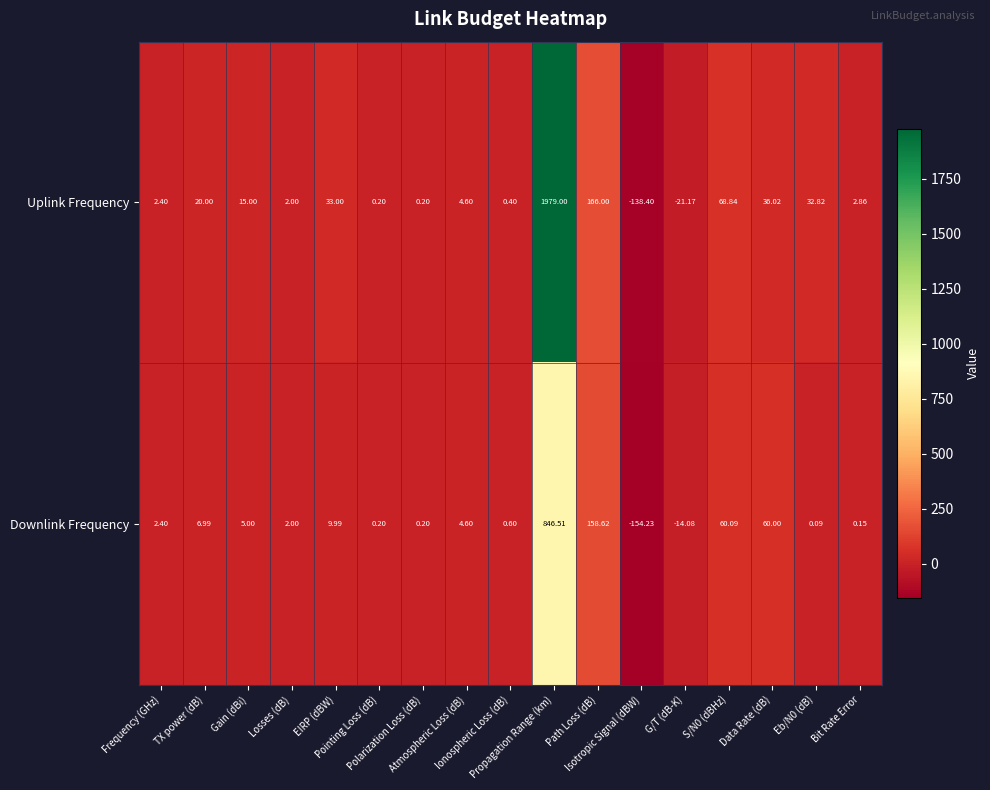

Which series has the widest spread of values?

Uplink Frequency